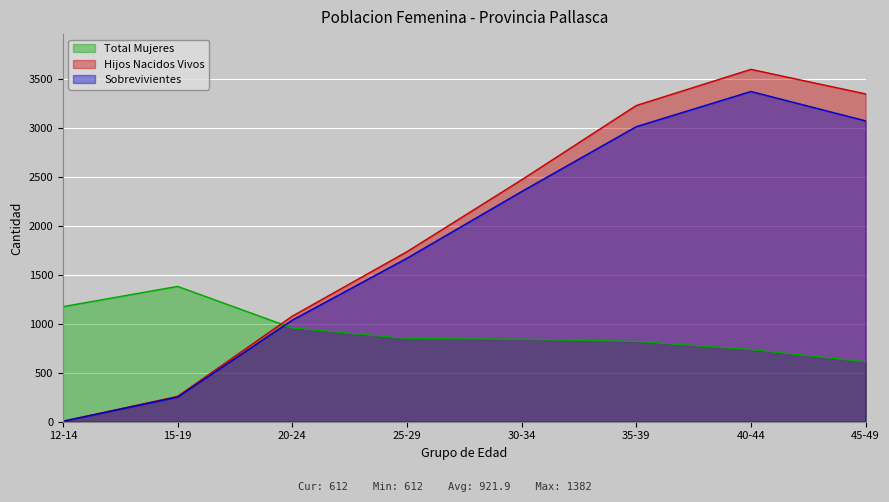

What is the label of the 1st point from the left?

12-14